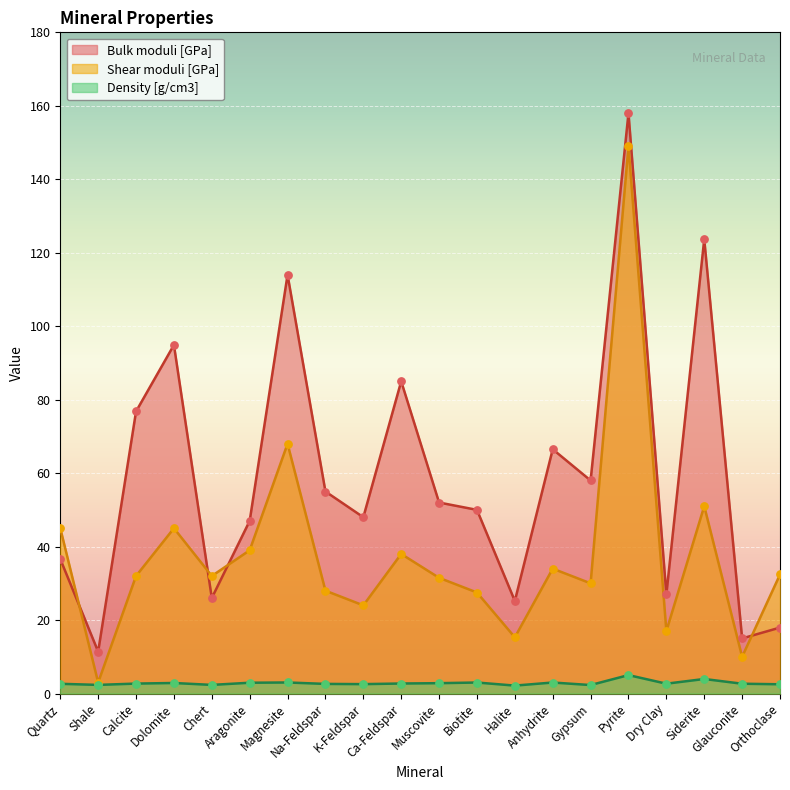

Which series has the largest total across all categories?

Bulk moduli [GPa]